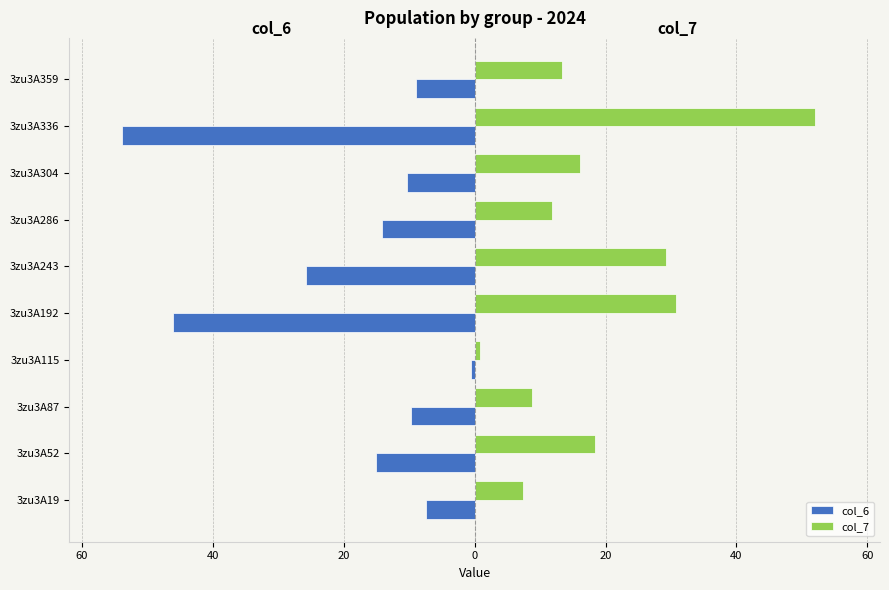

What are all the series names shown in the legend?

col_6, col_7